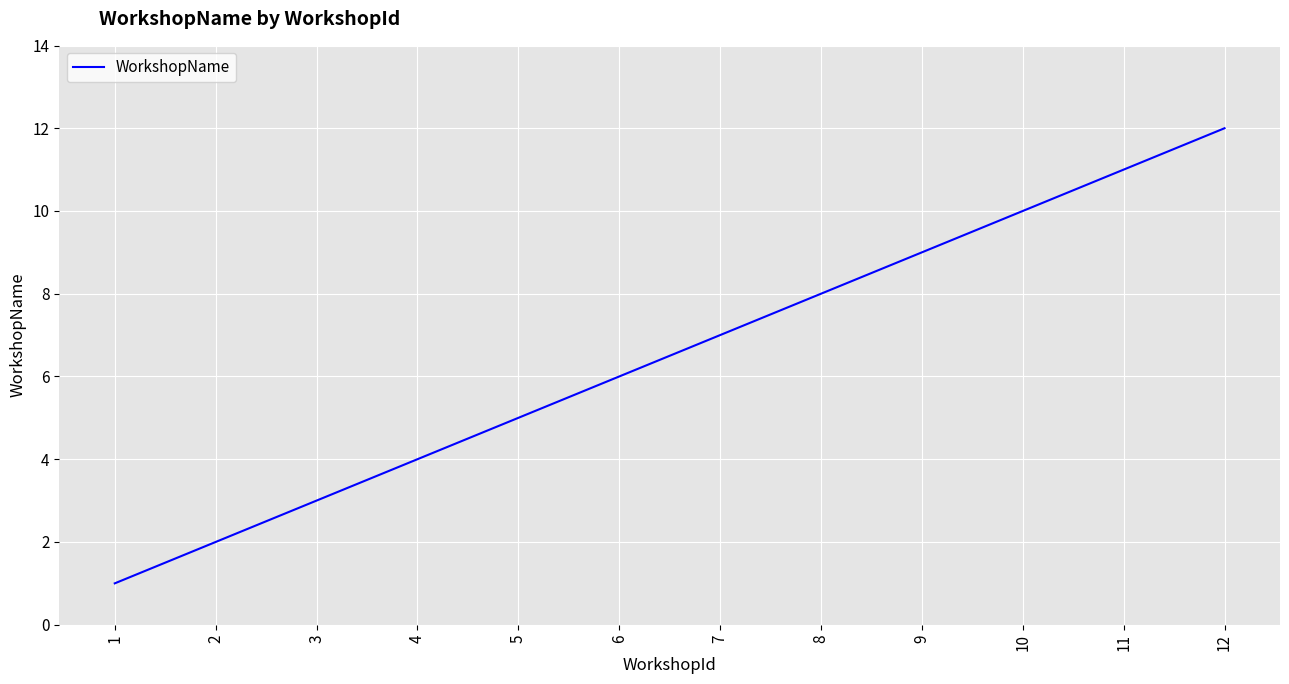

Rank the categories by value from highest to lowest.

12, 11, 10, 9, 8, 7, 6, 5, 4, 3, 2, 1